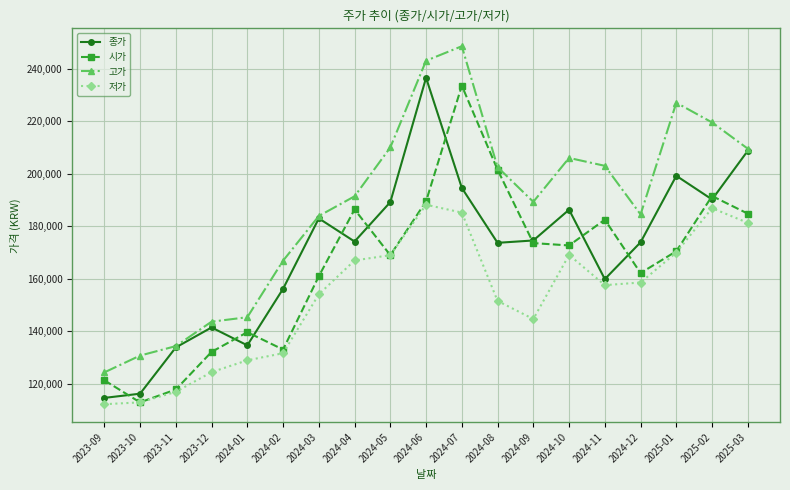

What is the smallest value displayed?

112300